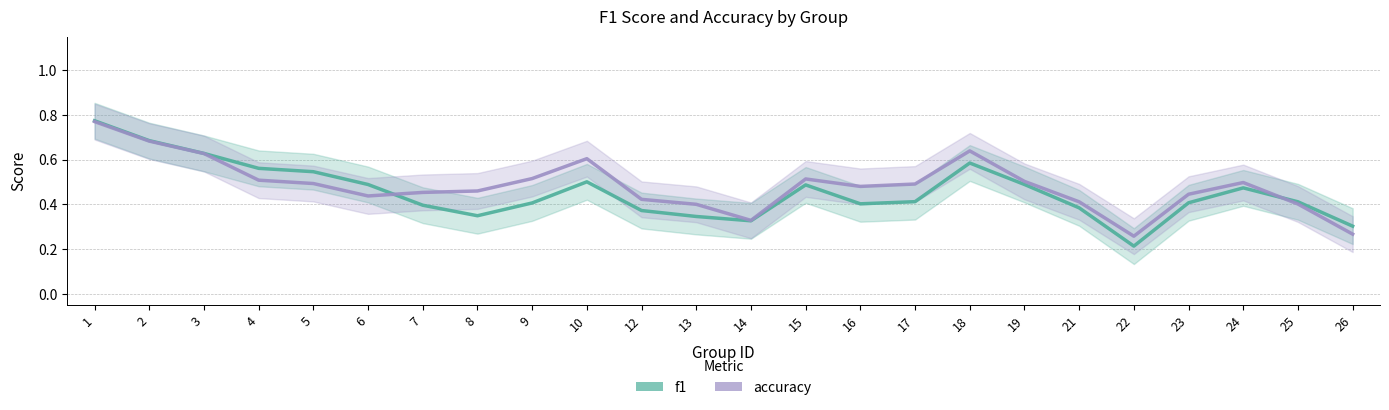

At which category does accuracy reach its first local valley?

6